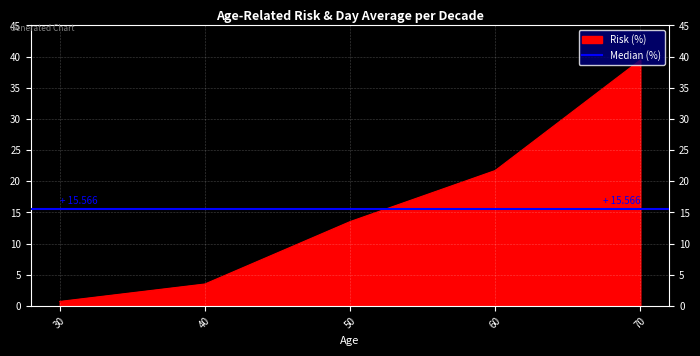

Between 70 and 60, which is larger?

70